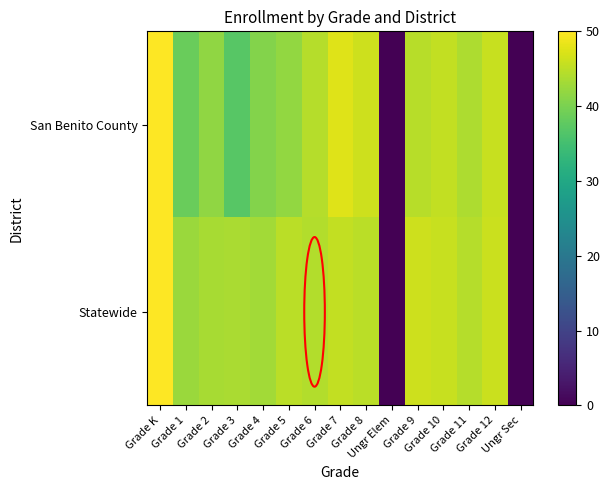

Between Grade 4 and Ungr Elem, which is larger?

Grade 4